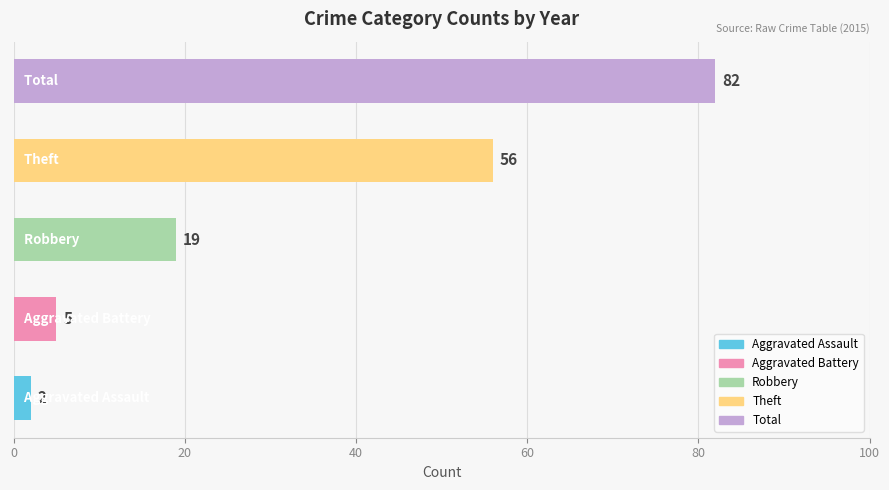

What is the maximum value shown in the chart?

82